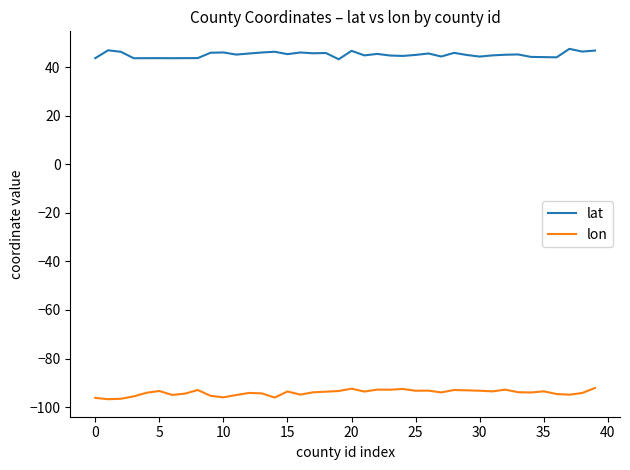

Count the number of categories in the chart.

40